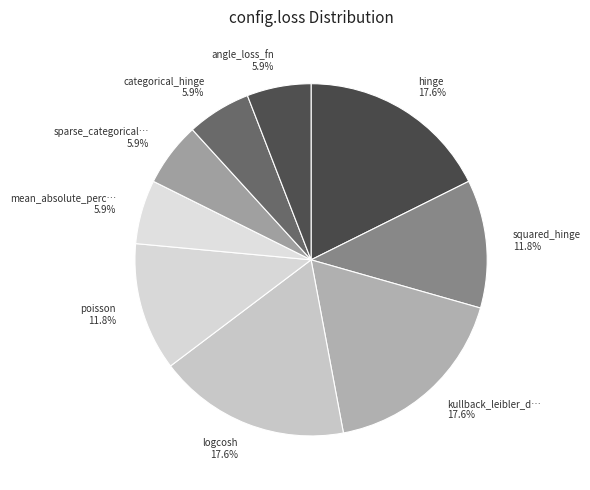

Rank the categories by value from lowest to highest.

mean_absolute_percentage_error, sparse_categorical_crossentropy, categorical_hinge, angle_loss_fn, squared_hinge, poisson, hinge, kullback_leibler_divergence, logcosh